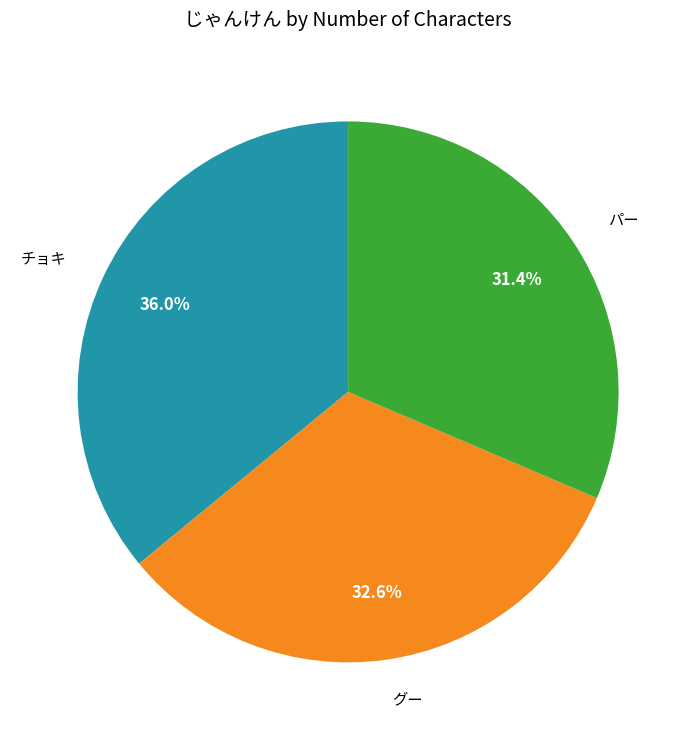

Is there a majority slice in this chart?

No